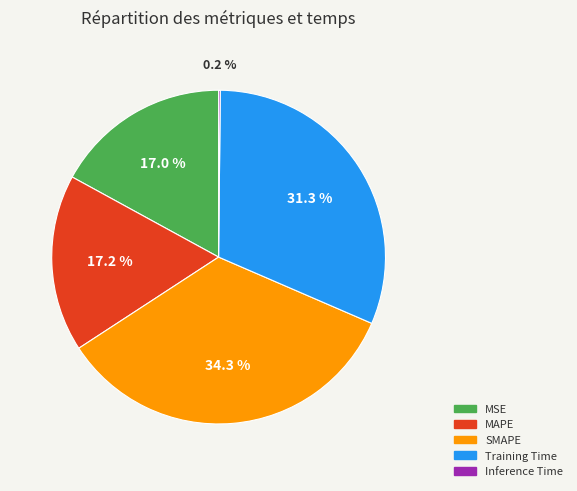

To the nearest percent, what percentage of the pie is MSE?

17%